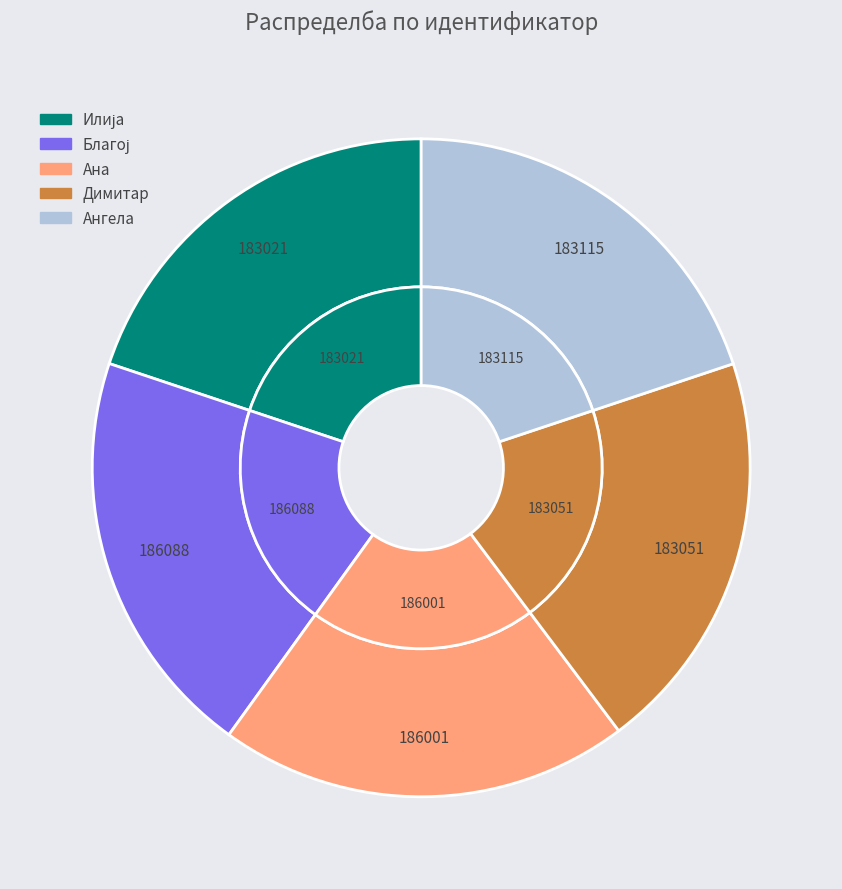

Between Ангела and Илија, which is larger?

Ангела